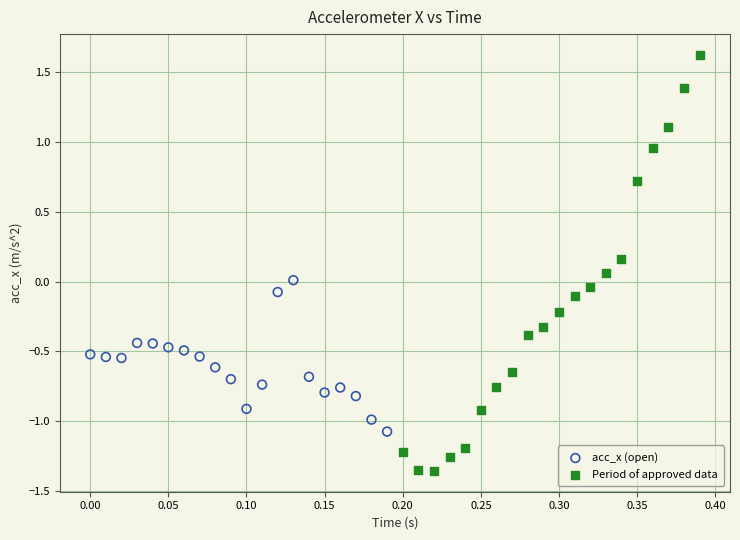

Which series reaches the maximum Y coordinate?

Period of approved data